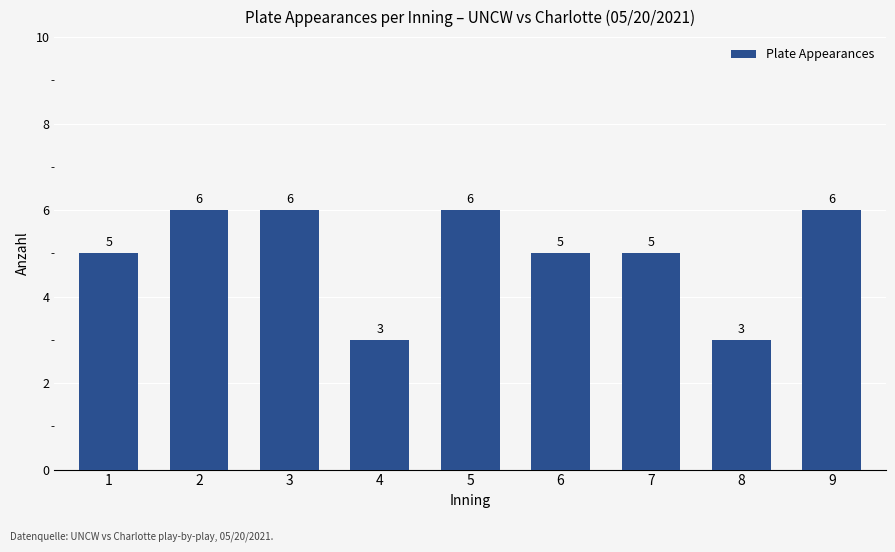

What is the value of the 2nd bar from the left?

6